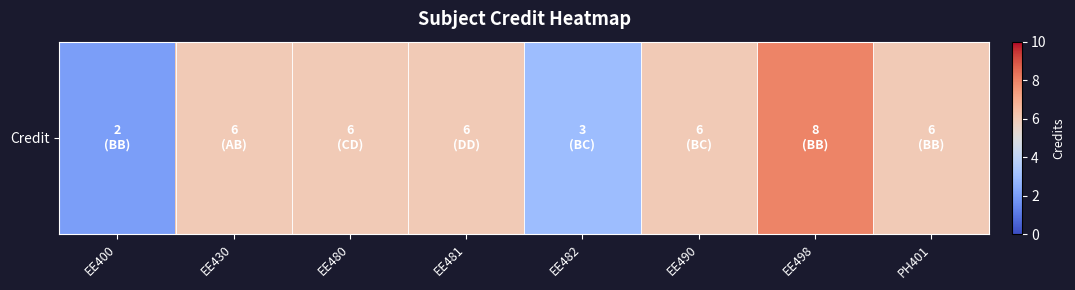

What value does the data have at EE482?

3